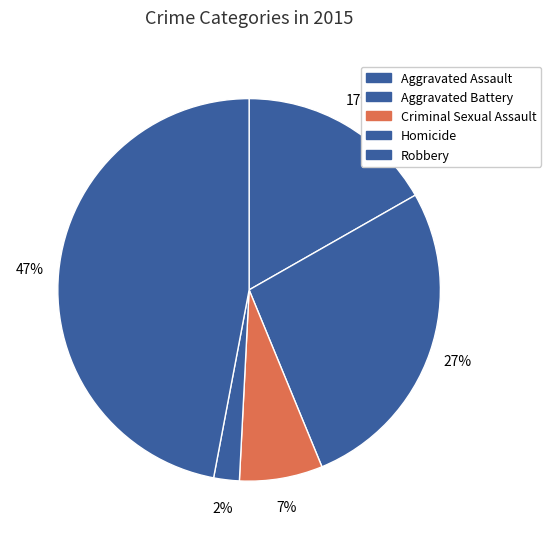

Is the sum of Aggravated Battery and Robbery greater than half?

Yes